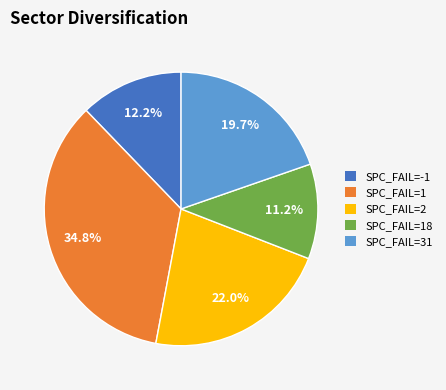

Which slice is the smallest?

SPC_FAIL=18